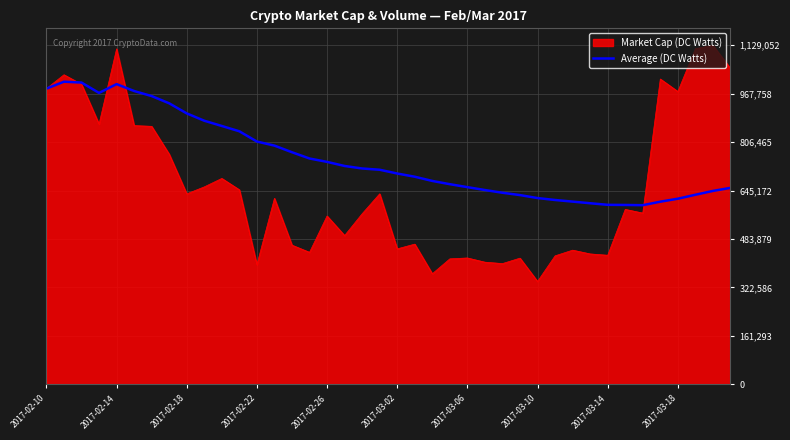

How many series are shown in this chart?

2